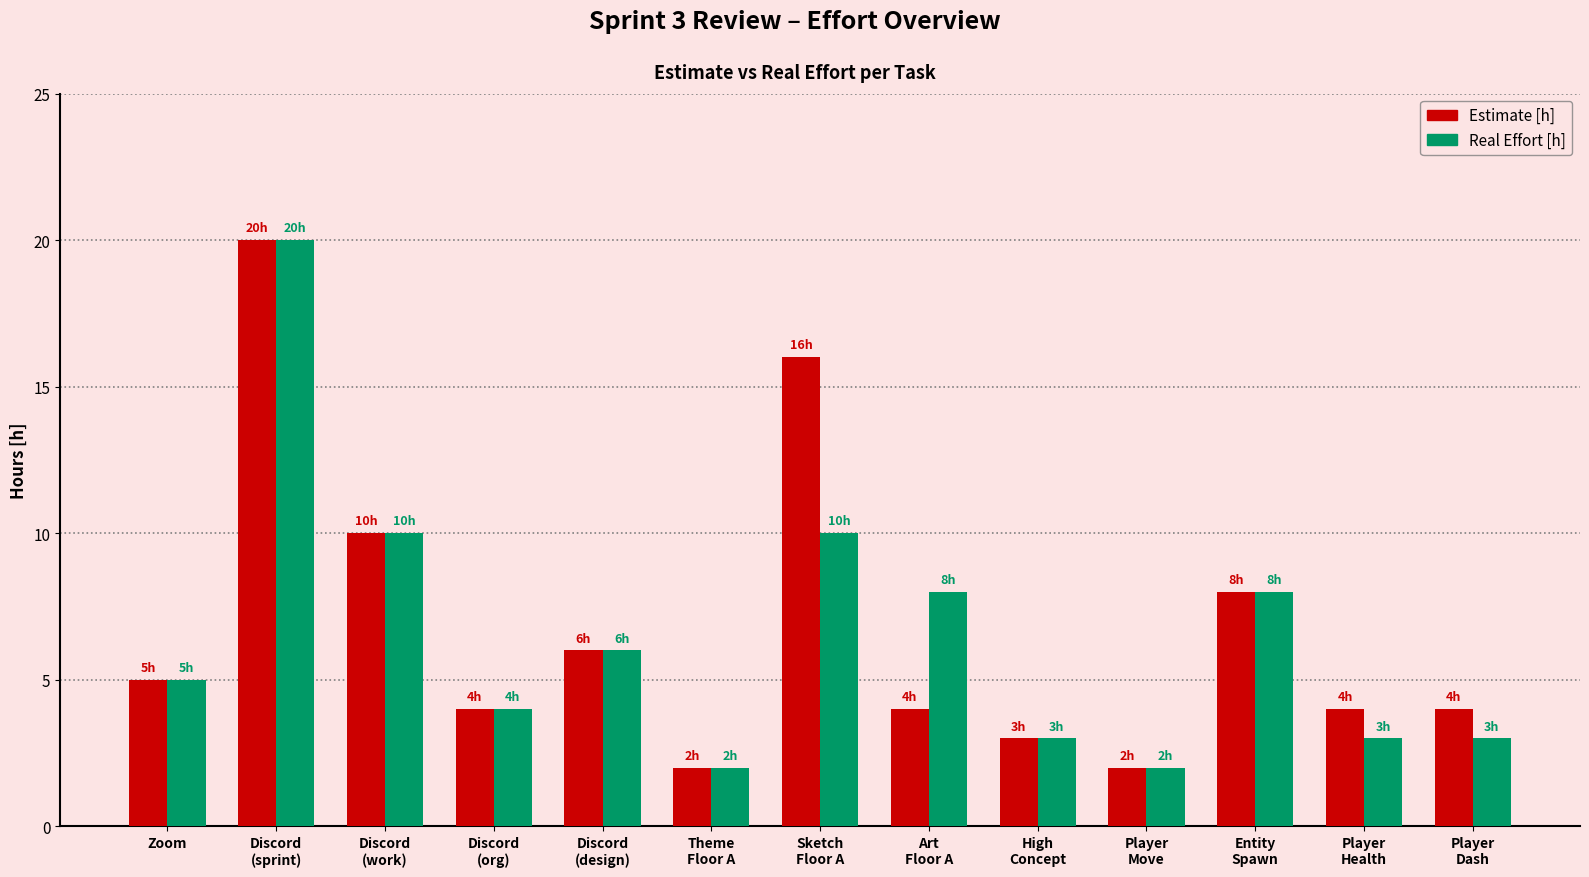

What is the total value across all series at Discord
(org)?

8